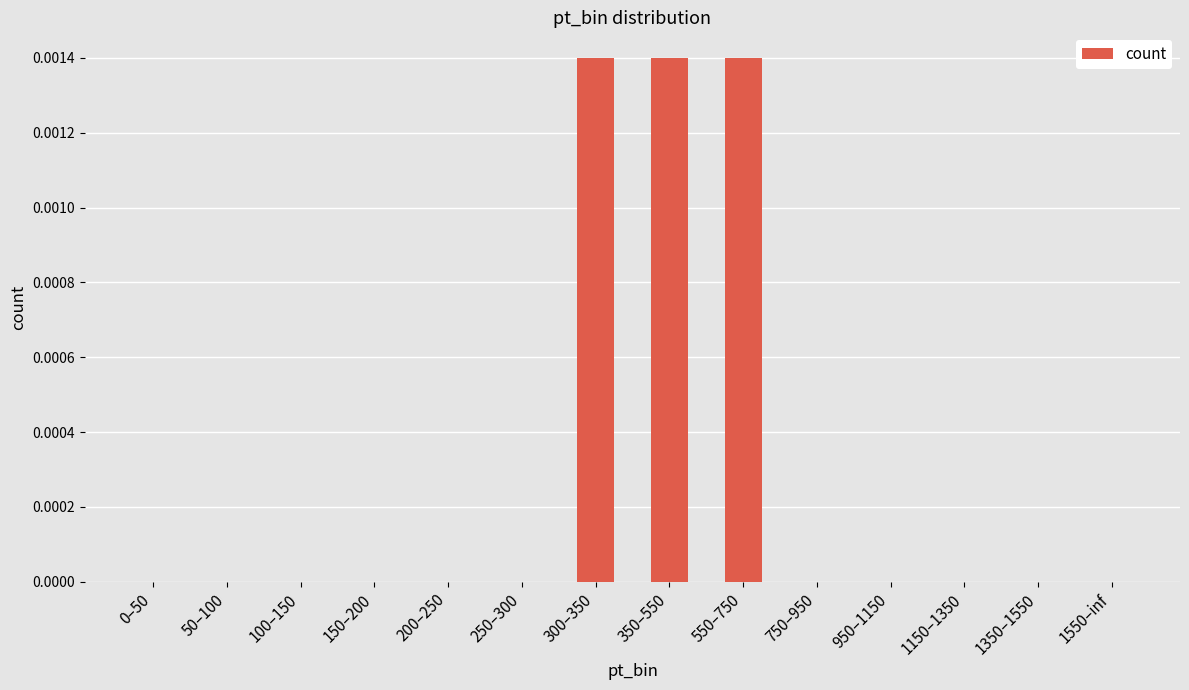

The value at 1350–1550 is 0.0. True or false?

True